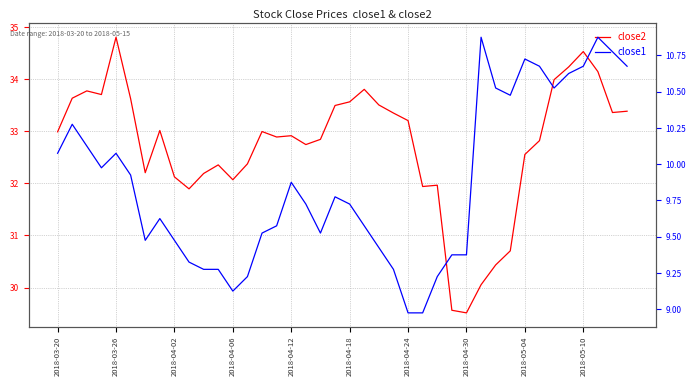

Which has a higher value, 34 or 11?

34